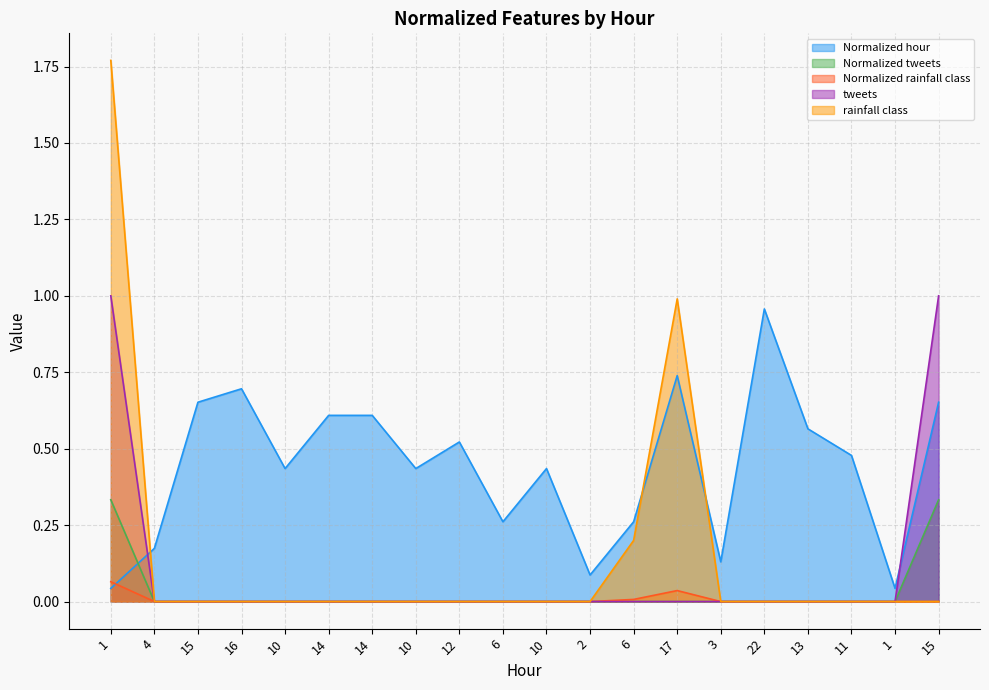

The value of tweets at 15 is 1.0. True or false?

True